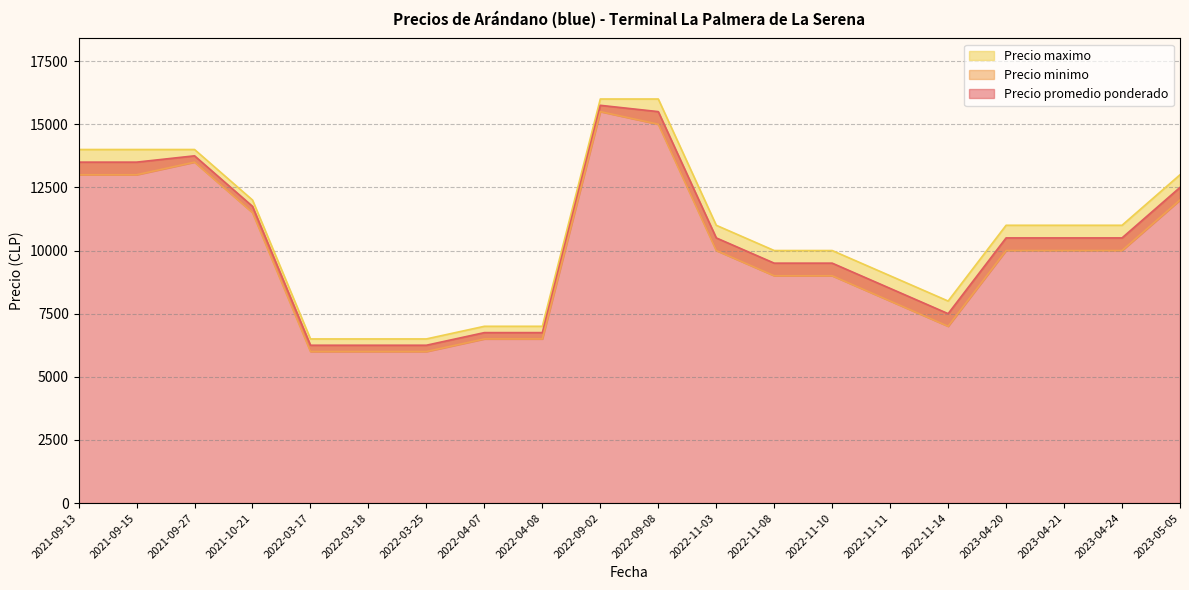

What is the approximate value of Precio promedio ponderado at 2022-11-14?

7500